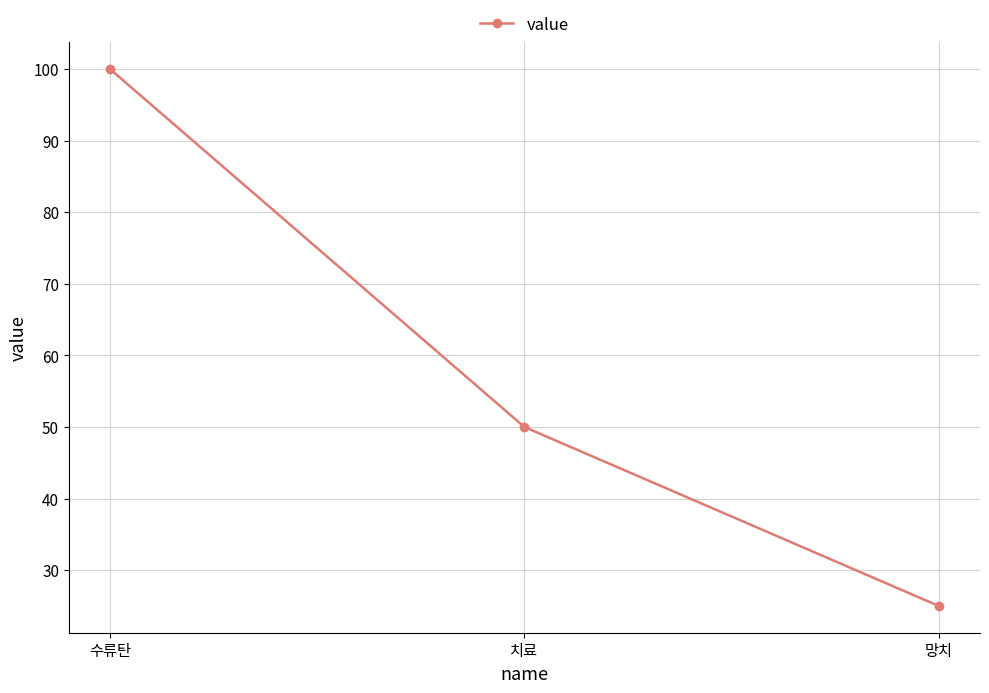

What is the label of the 2nd point from the right?

치료